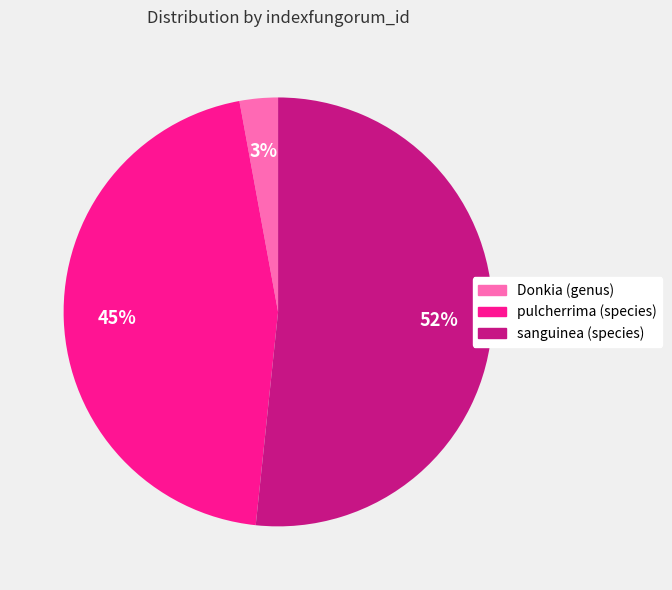

Is the sum of Donkia (genus) and sanguinea (species) greater than half?

Yes